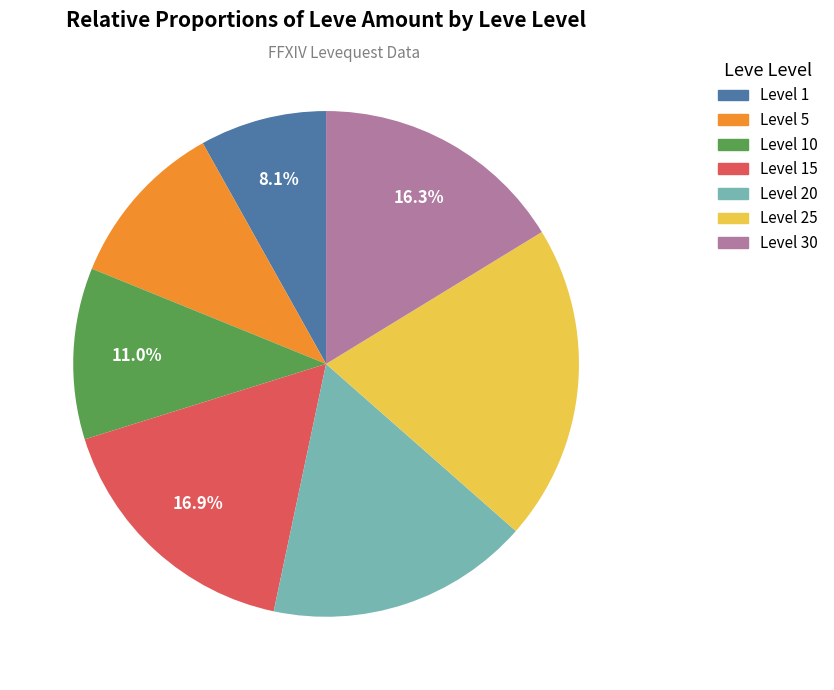

Is there a majority slice in this chart?

No